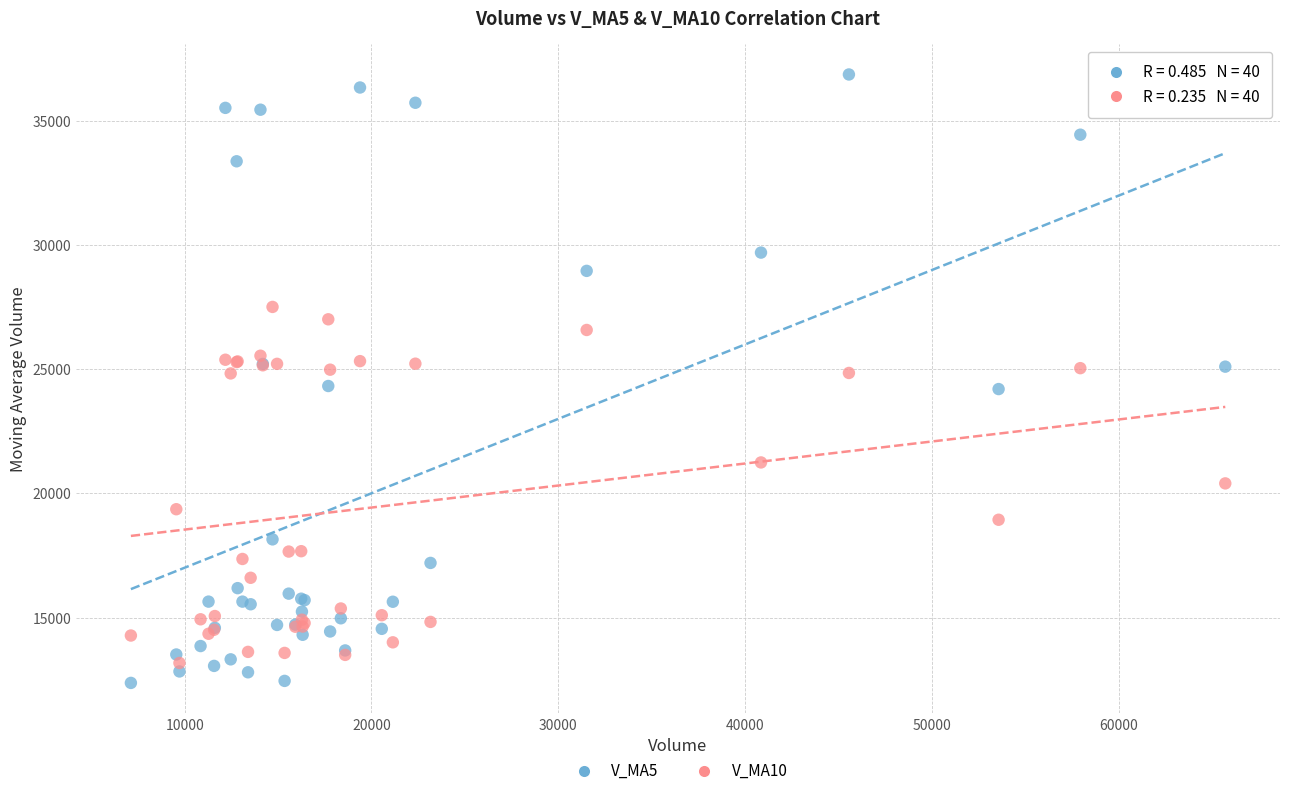

Which series reaches the minimum Y coordinate?

V_MA5